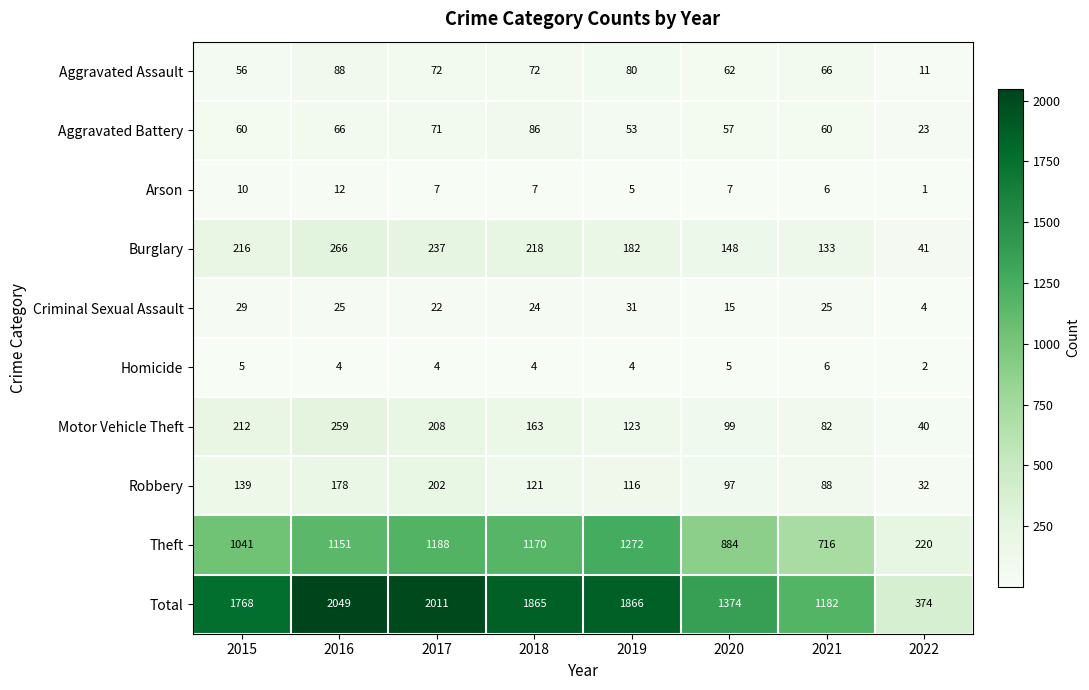

Which series changed the most between 2020 and 2021?

Total